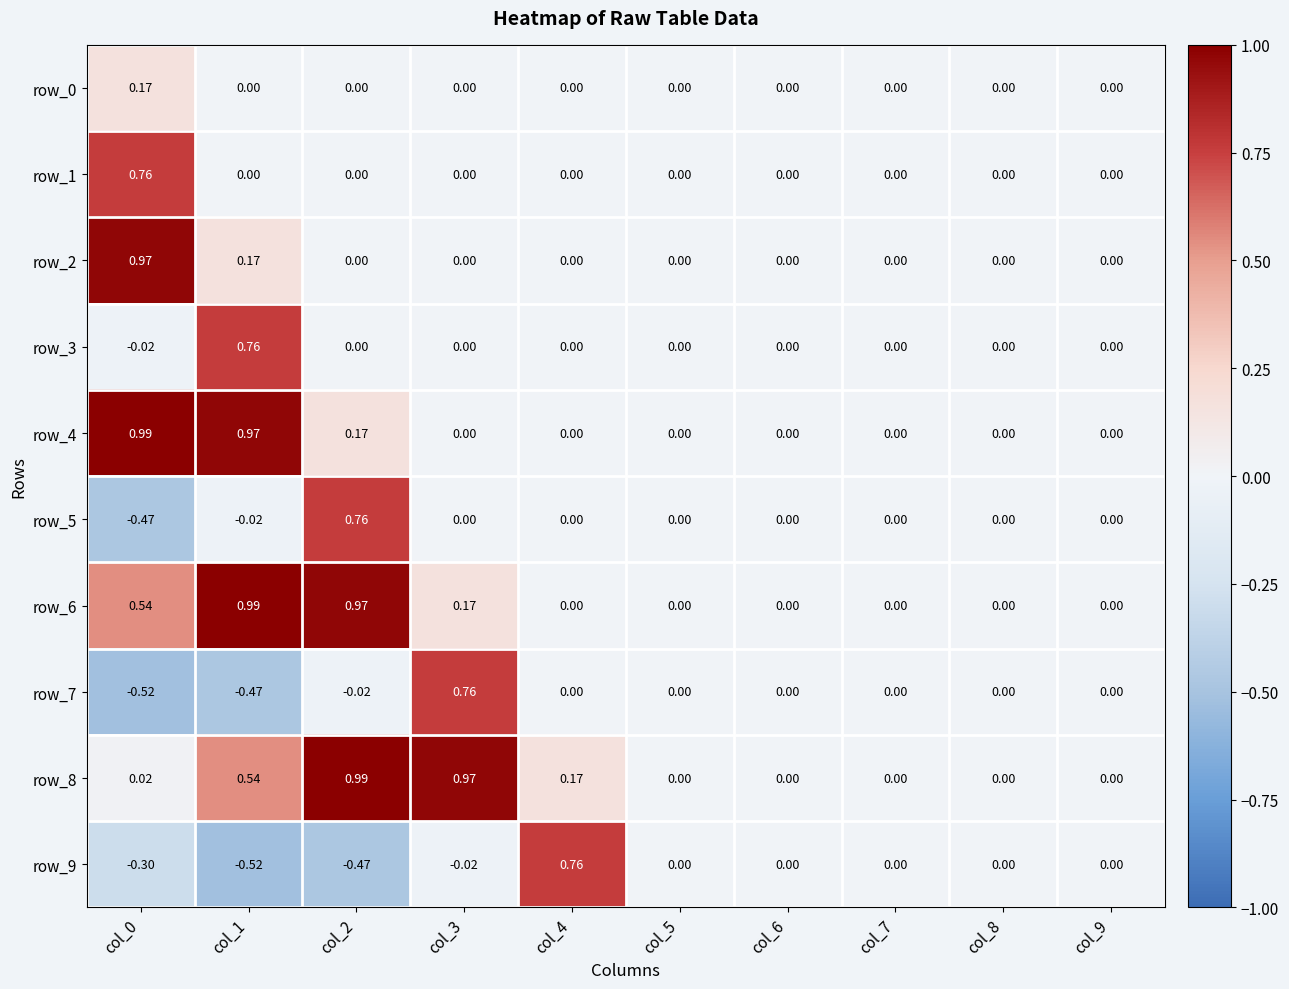

What is the total value across all series at col_1?

2.4